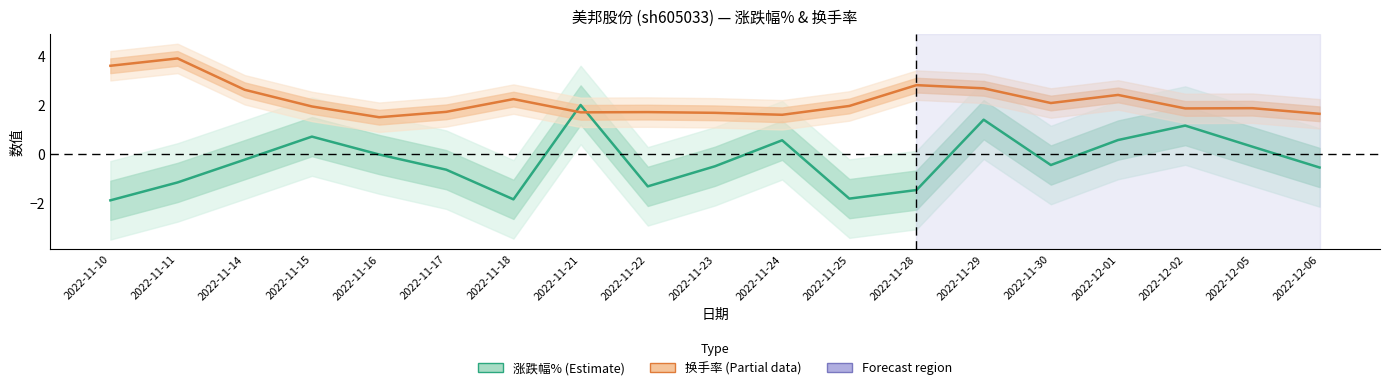

Does the chart have visible grid lines?

No